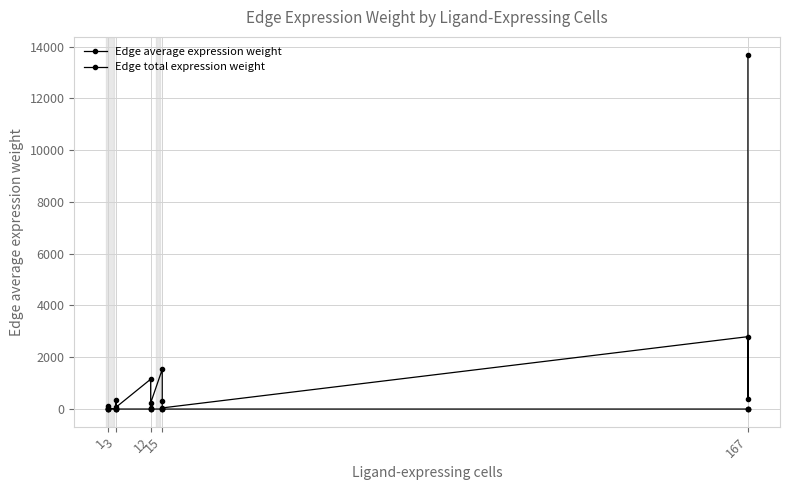

True or false: Edge average expression weight and Edge total expression weight cross at least once.

False